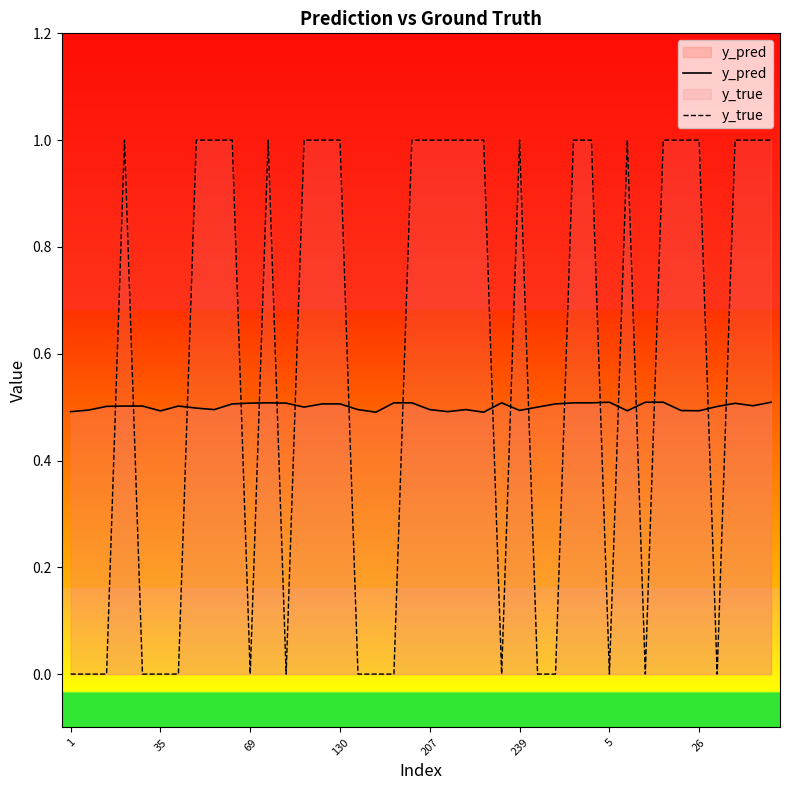

True or false: y_true and y_pred intersect in this chart.

True